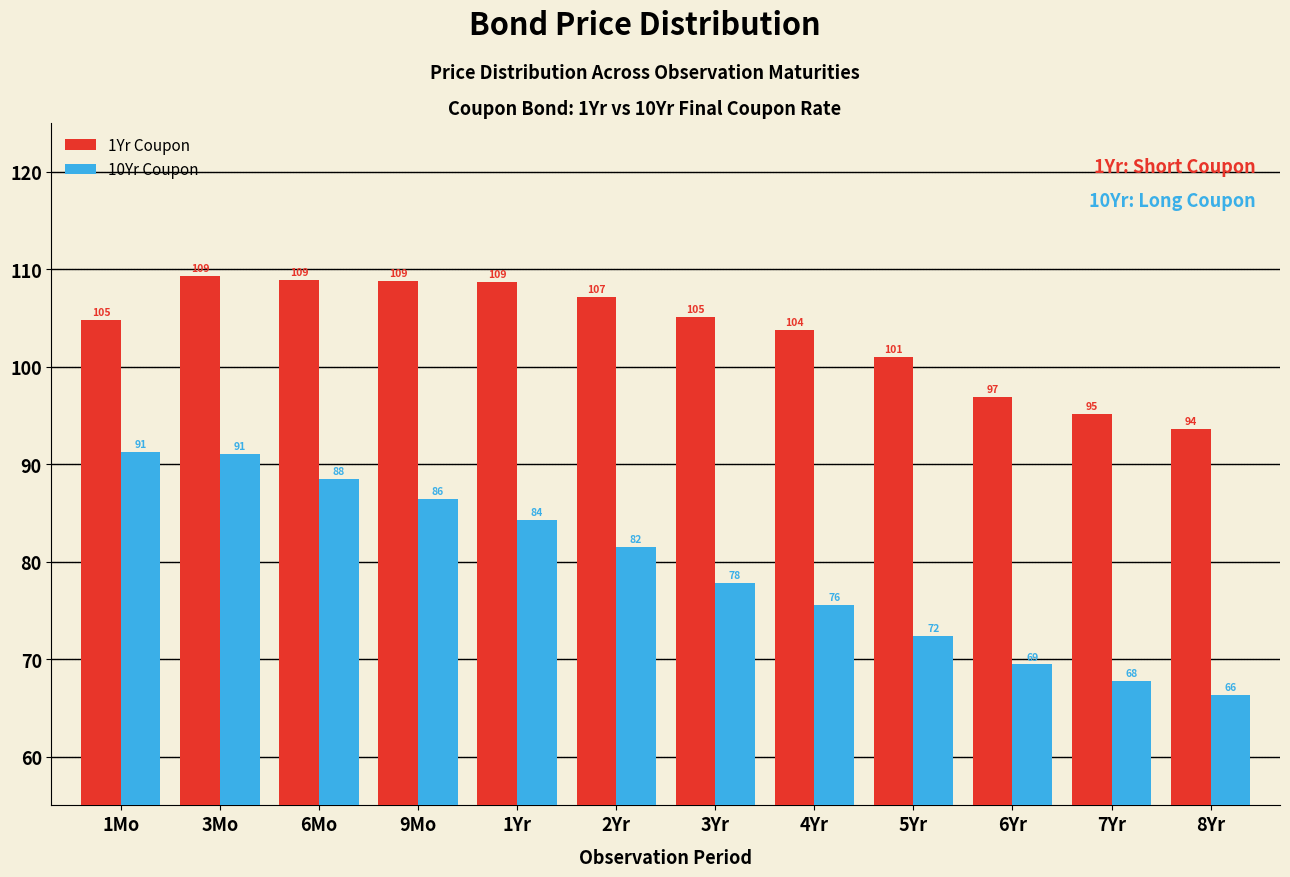

Is it true that 1Yr Coupon equals 107.2 at 2Yr?

True